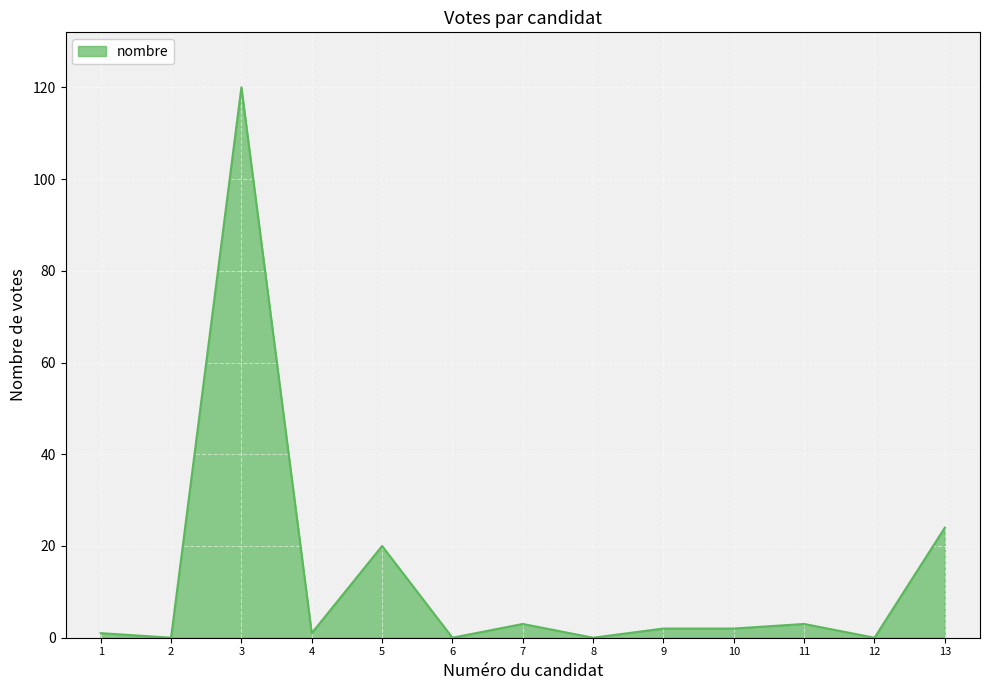

What is the maximum value shown in the chart?

120